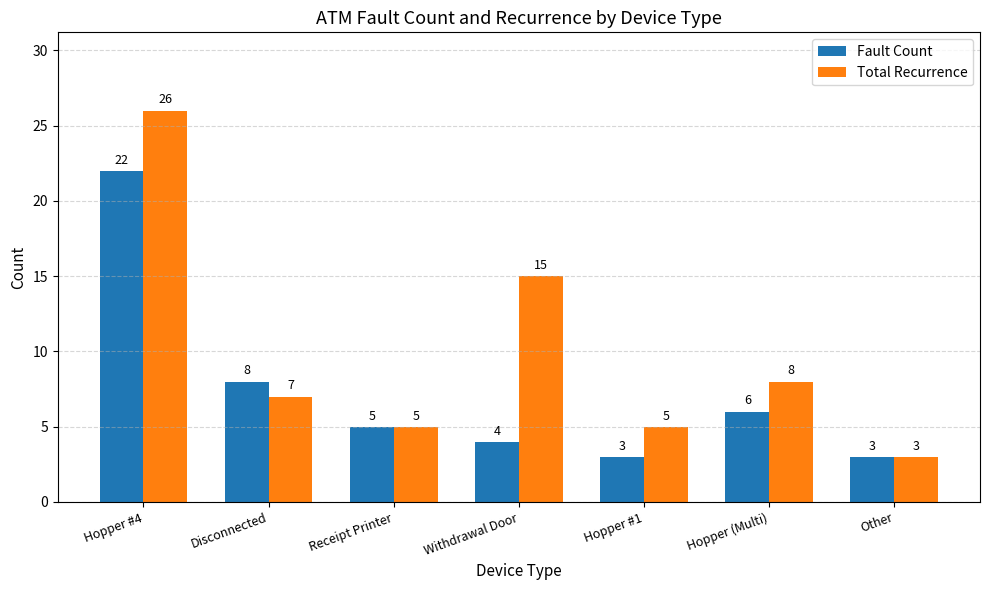

What is the difference between the maximum and minimum values in the Total Recurrence series?

23